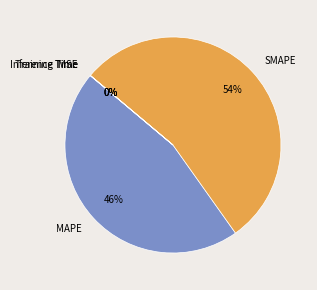

The MAPE slice represents 33% of the pie. True or false?

False